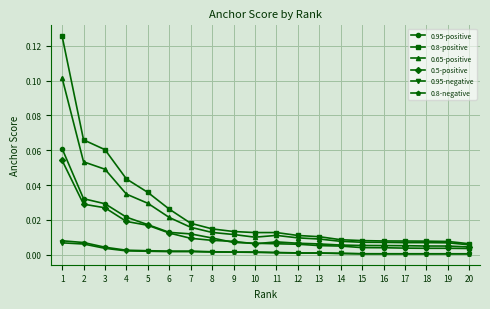

Is the value of 0.95-positive at 7 greater than the value of 0.8-negative at 3?

Yes